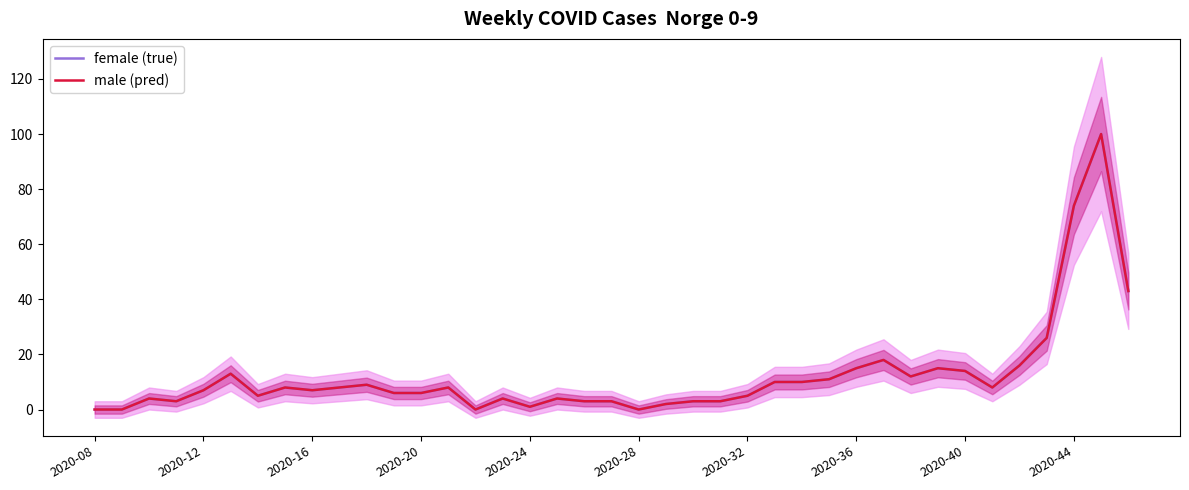

How many distinct data groups are displayed?

2